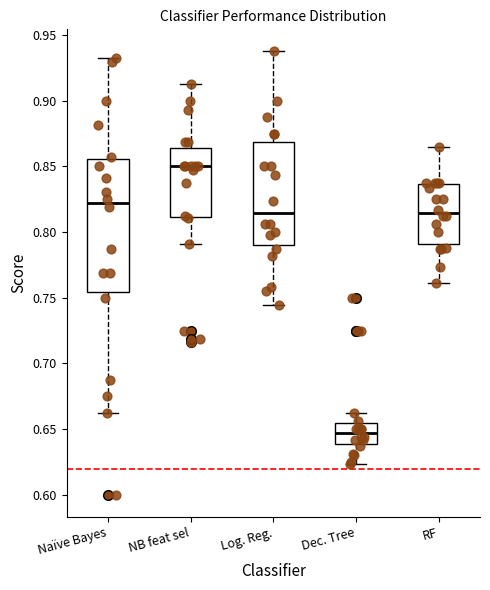

Which box is the tallest, from its lower edge to its upper edge?

Naïve Bayes